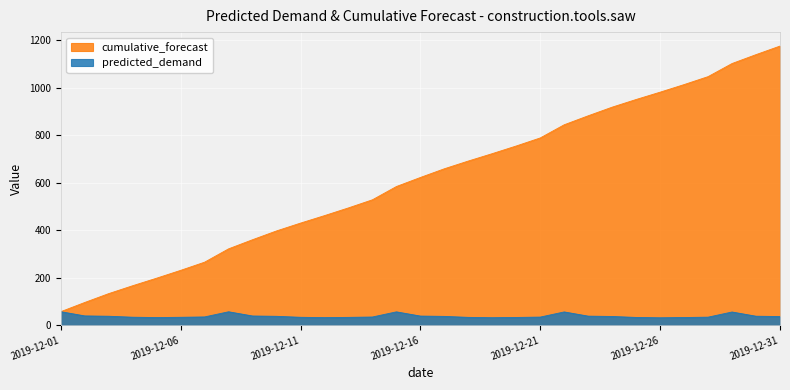

Reading left to right, extract all data points from this chart.

predicted_demand: 2019-12-01=56.5	2019-12-02=38.8	2019-12-03=37.4	2019-12-04=33.3	2019-12-05=31.8	2019-12-06=32.9	2019-12-07=34.5	2019-12-08=56.2	2019-12-09=38.5	2019-12-10=37.1	2019-12-11=32.9	2019-12-12=31.5	2019-12-13=32.6	2019-12-14=34.2	2019-12-15=55.9	2019-12-16=38.1	2019-12-17=36.7	2019-12-18=32.6	2019-12-19=31.2	2019-12-20=32.3	2019-12-21=33.8	2019-12-22=55.6	2019-12-23=37.8	2019-12-24=36.4	2019-12-25=32.3	2019-12-26=30.9	2019-12-27=32.0	2019-12-28=33.5	2019-12-29=55.3	2019-12-30=37.5	2019-12-31=36.1
cumulative_forecast: 2019-12-01=56.5	2019-12-02=95.3	2019-12-03=132.7	2019-12-04=166.0	2019-12-05=197.8	2019-12-06=230.8	2019-12-07=265.3	2019-12-08=321.5	2019-12-09=359.9	2019-12-10=397.0	2019-12-11=430.0	2019-12-12=461.5	2019-12-13=494.1	2019-12-14=528.2	2019-12-15=584.1	2019-12-16=622.3	2019-12-17=659.0	2019-12-18=691.7	2019-12-19=722.8	2019-12-20=755.1	2019-12-21=789.0	2019-12-22=844.5	2019-12-23=882.4	2019-12-24=918.8	2019-12-25=951.1	2019-12-26=981.9	2019-12-27=1013.9	2019-12-28=1047.4	2019-12-29=1102.7	2019-12-30=1140.2	2019-12-31=1176.3